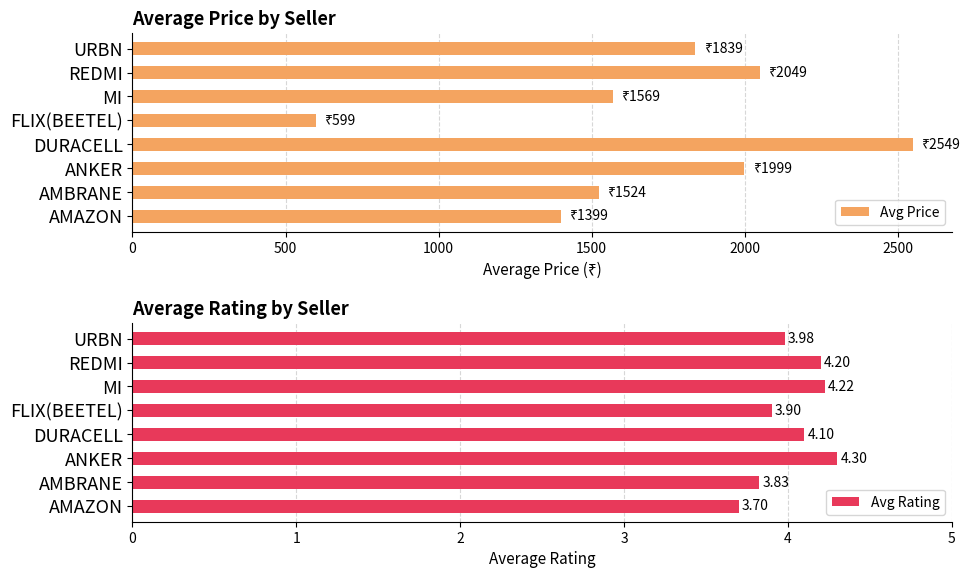

Does the chart contain stacked bars?

No